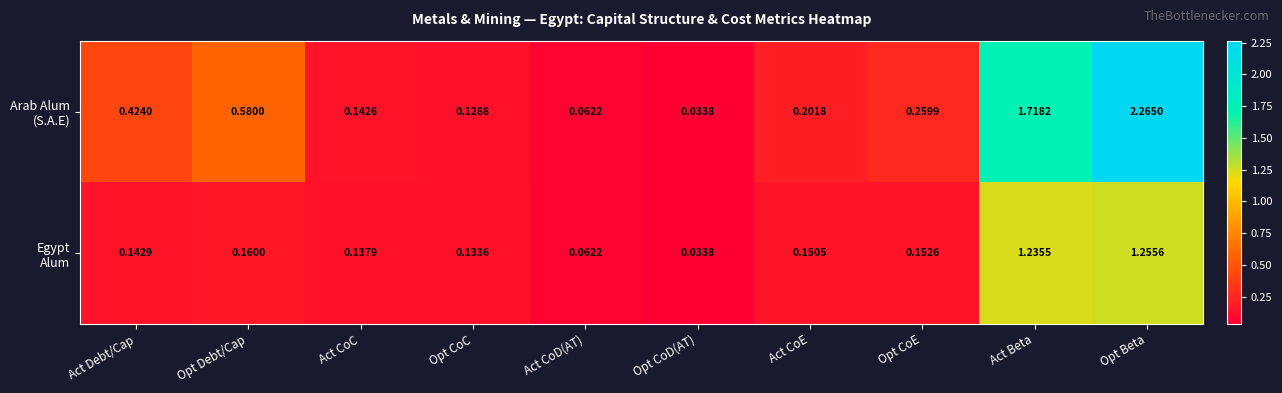

At which category does the chart reach its minimum across all series?

Opt CoD(AT)